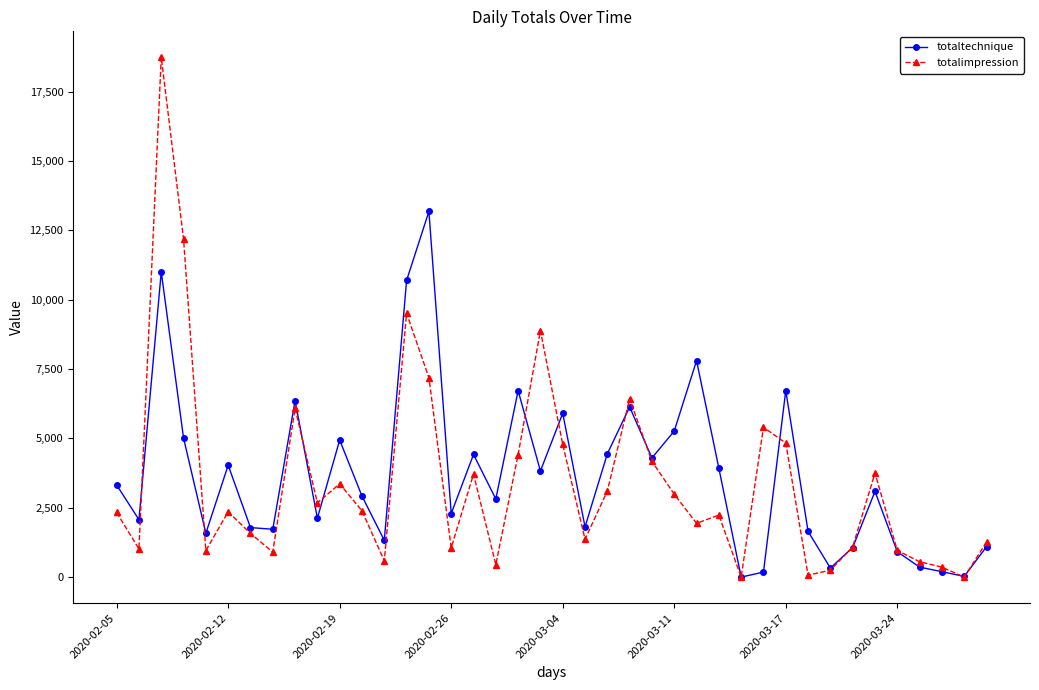

What is the greatest value displayed?

18738.0